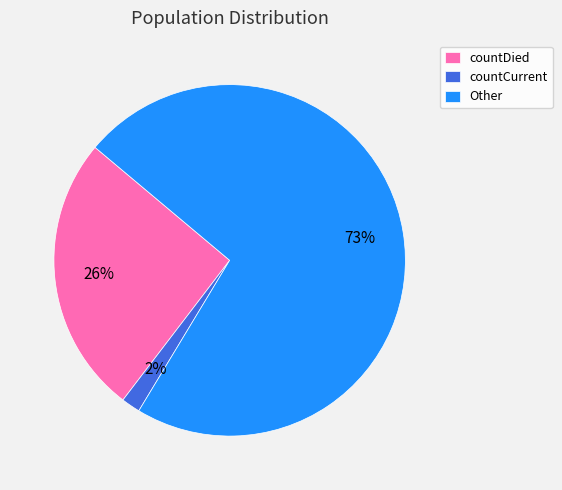

How many slices are in this pie chart?

3